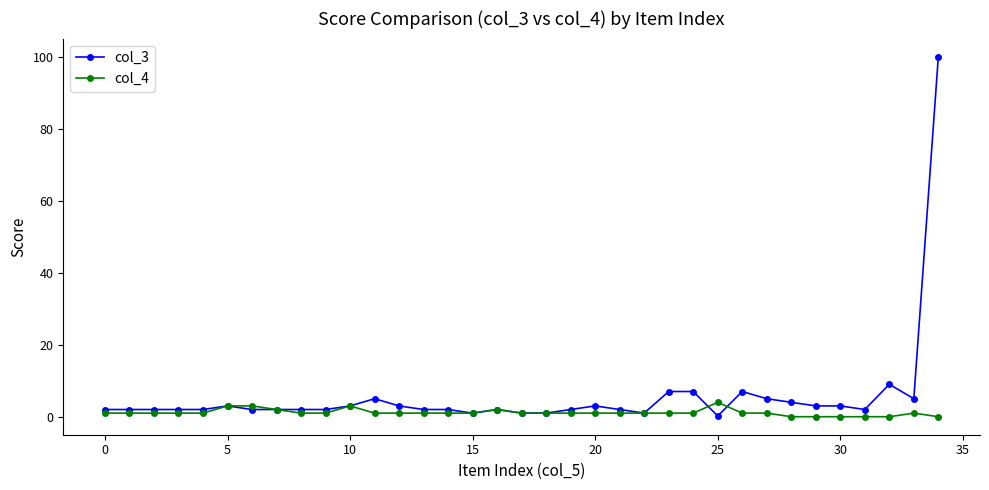

Which series has the largest total across all categories?

col_3